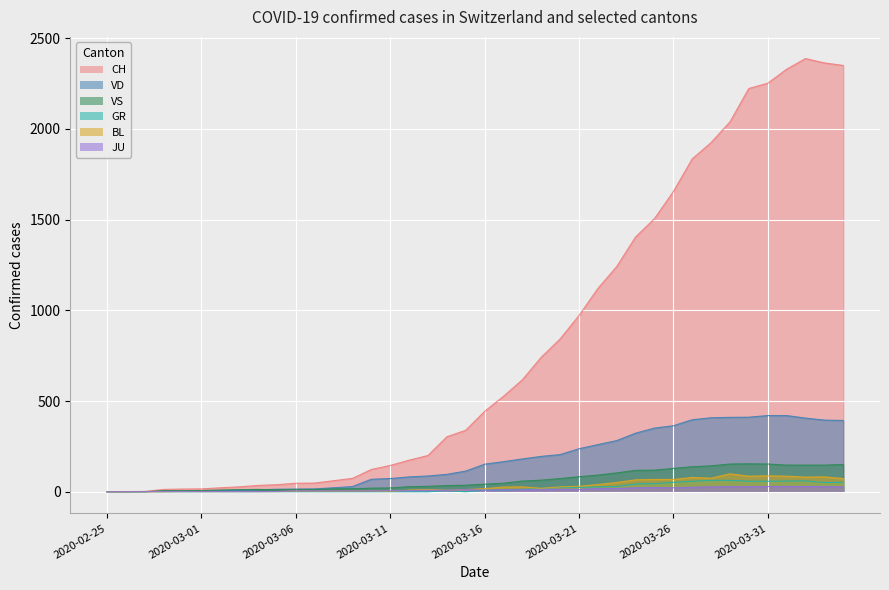

What is the difference between the second highest and minimum values in the CH series?

2363